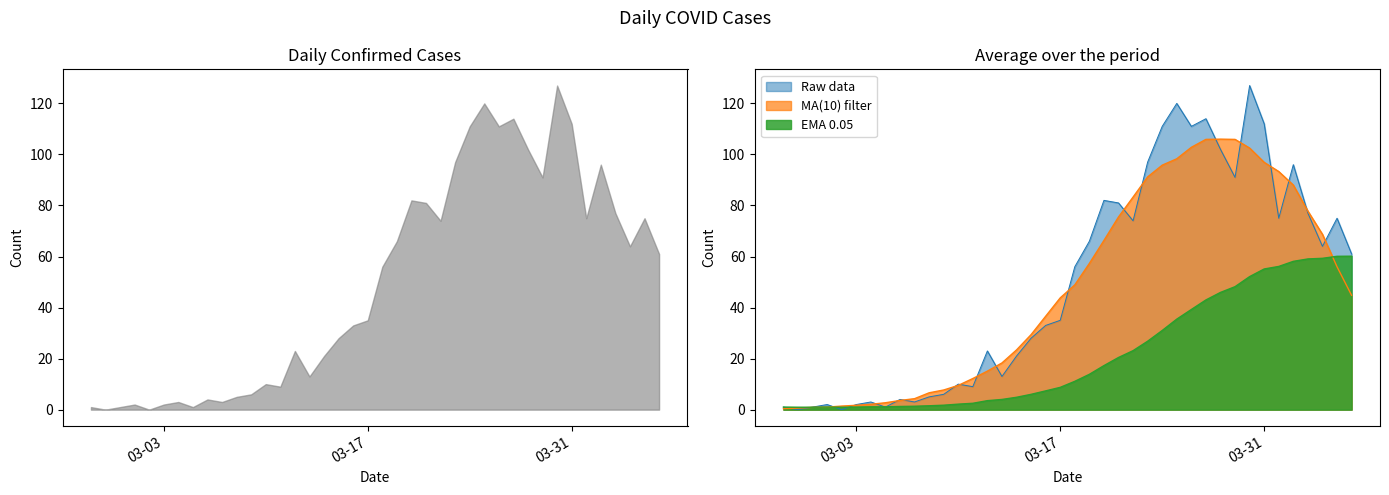

The value of Raw data at 03-17 is 52.5. True or false?

False